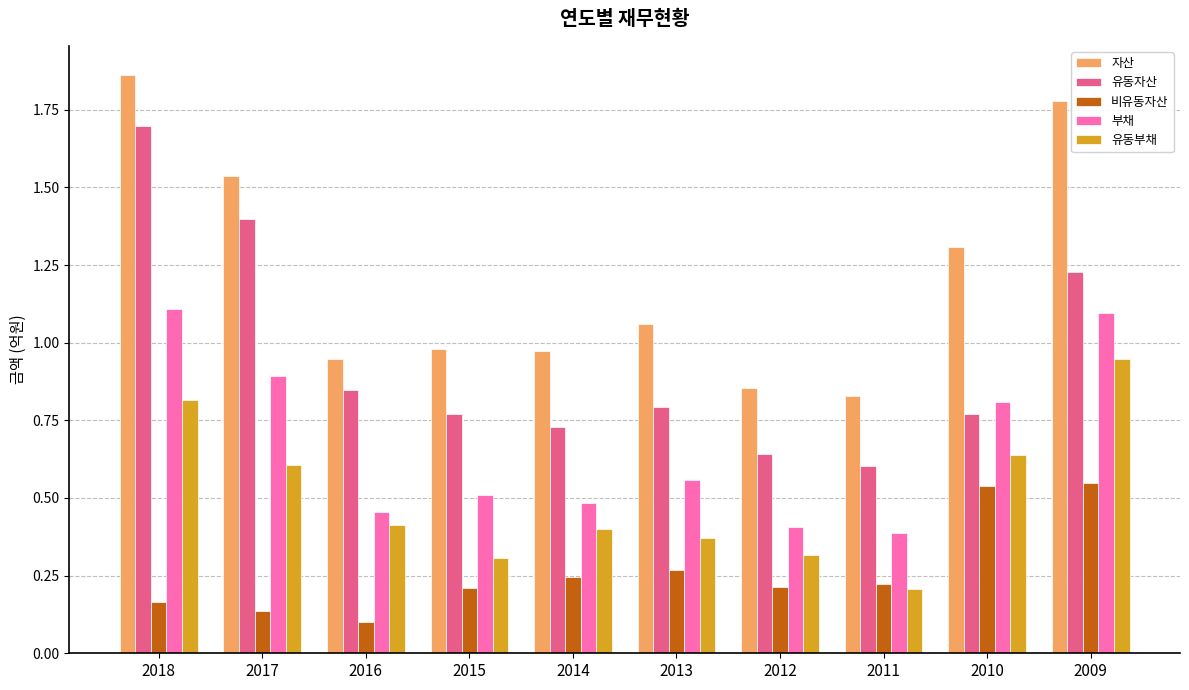

What is the maximum value for 유동자산?

1.7